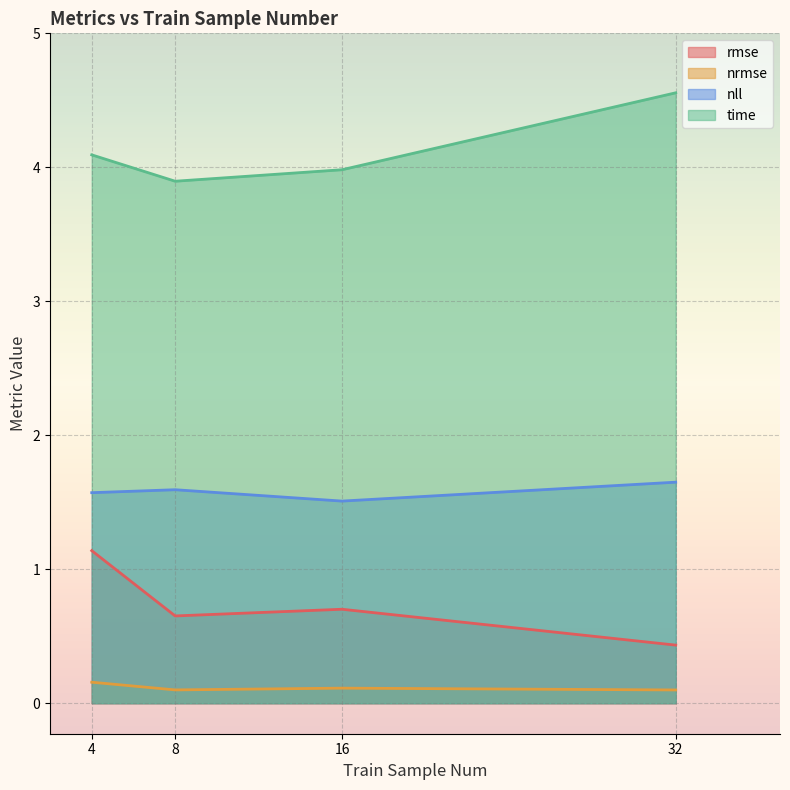

At how many categories does at least one series exceed 2?

4